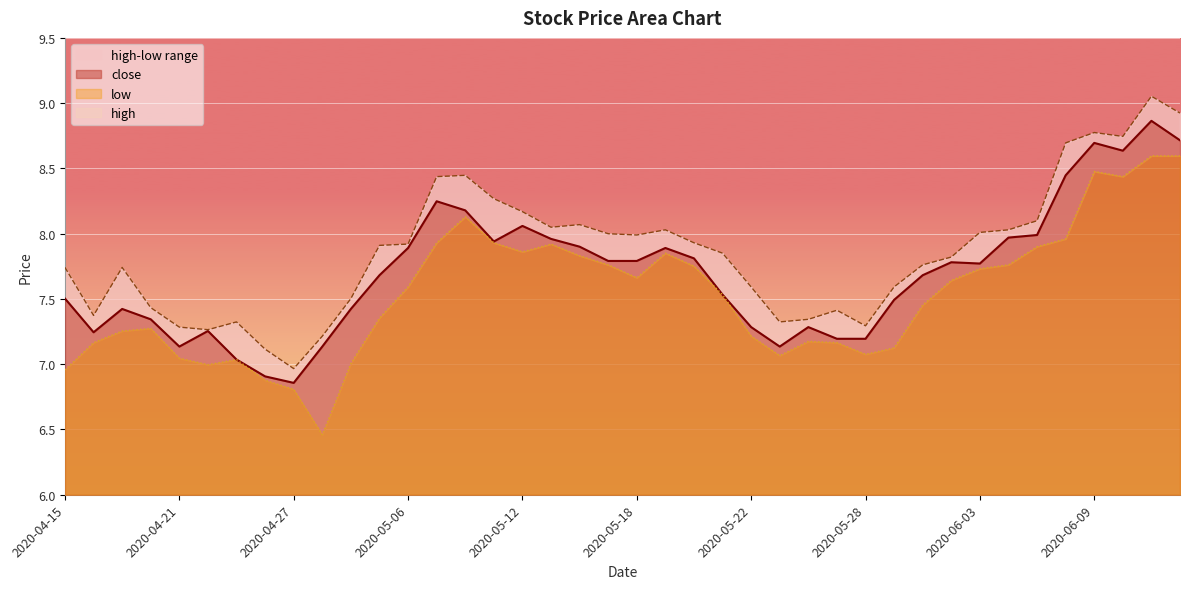

What is the label of the 14th point from the right?

2020-05-26